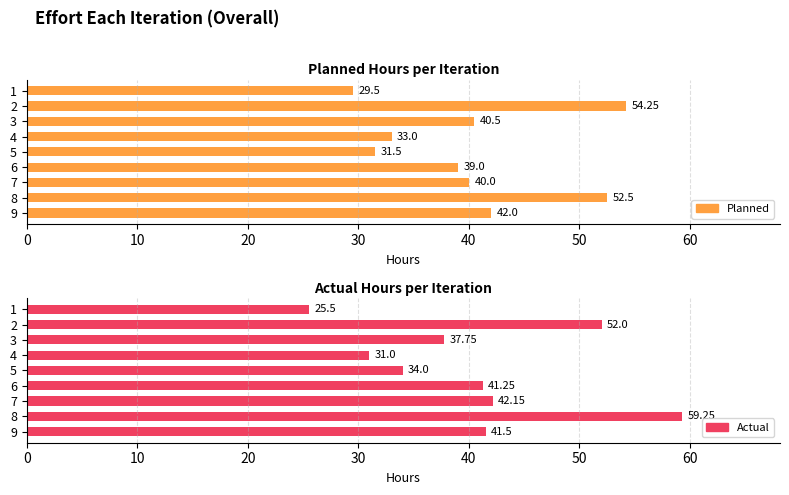

List the series in order of their overall mean, lowest first.

Planned, Actual